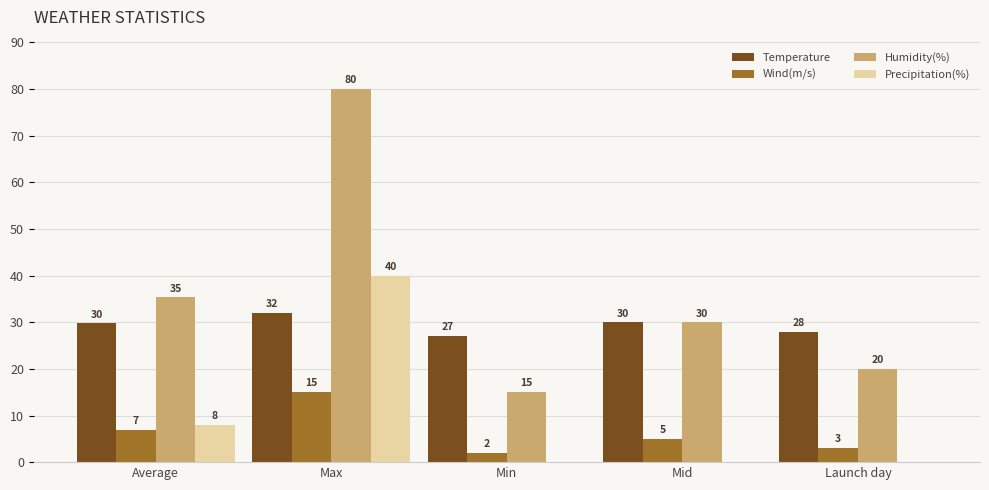

At which category is the sum across all series the highest?

Max